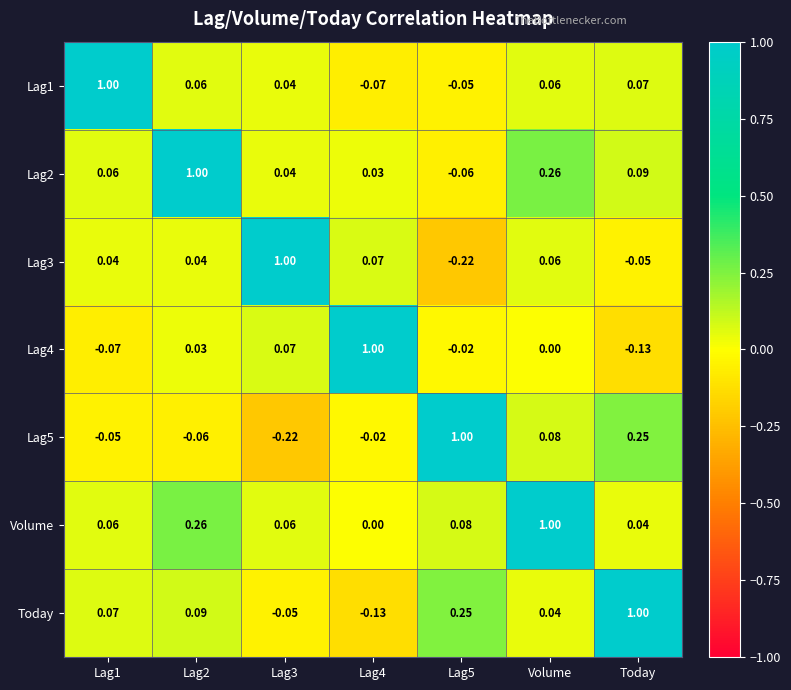

Which category has the highest value in the Volume series?

Volume